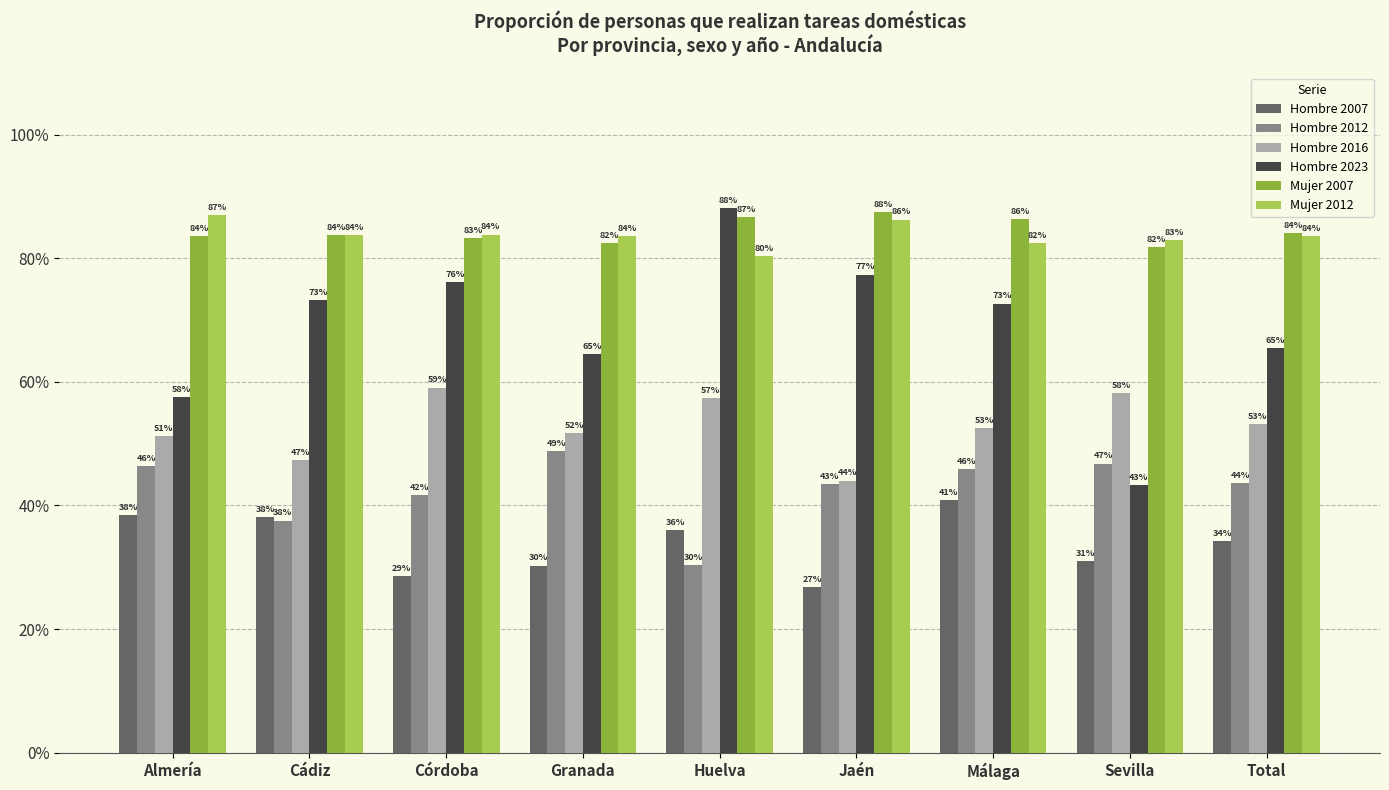

Does the chart contain any negative values?

No